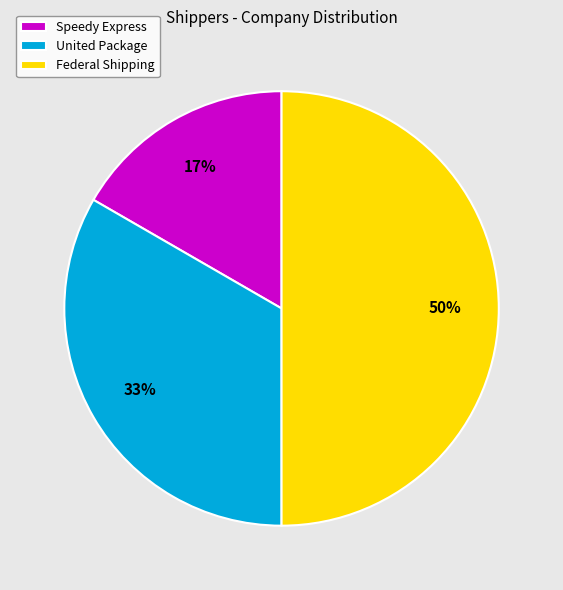

To the nearest percent, what percentage of the pie is Speedy Express?

17%